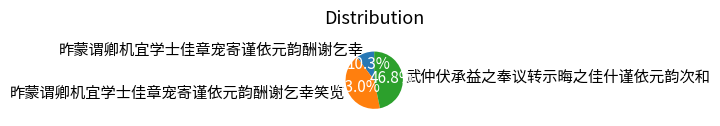

What percentage is the 昨蒙谓卿机宜学士佳章宠寄谨依元韵酬谢乞幸 slice, to the nearest percent?

10%